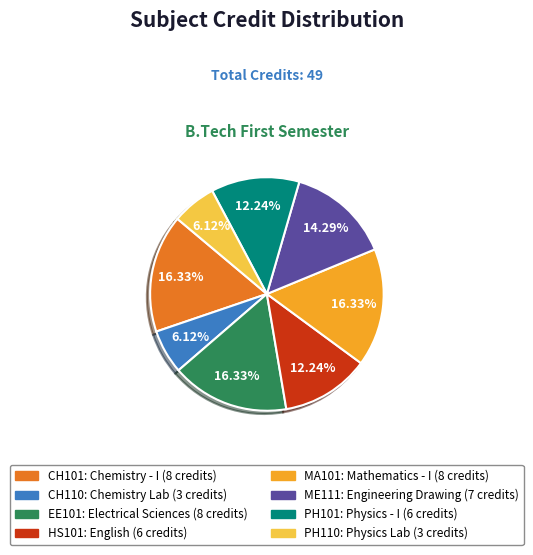

How many segments does this pie chart have?

8